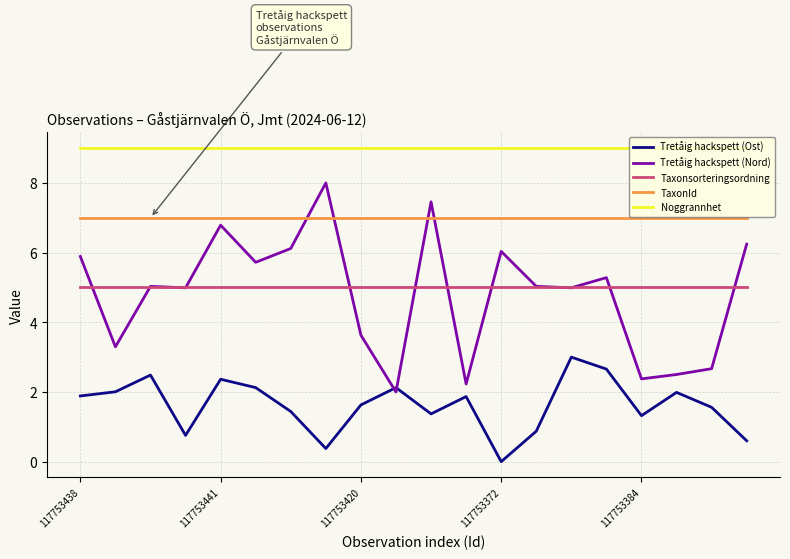

List the series in order of their peak value, lowest first.

Tretåig hackspett (Ost), Taxonsorteringsordning, TaxonId, Tretåig hackspett (Nord), Noggrannhet